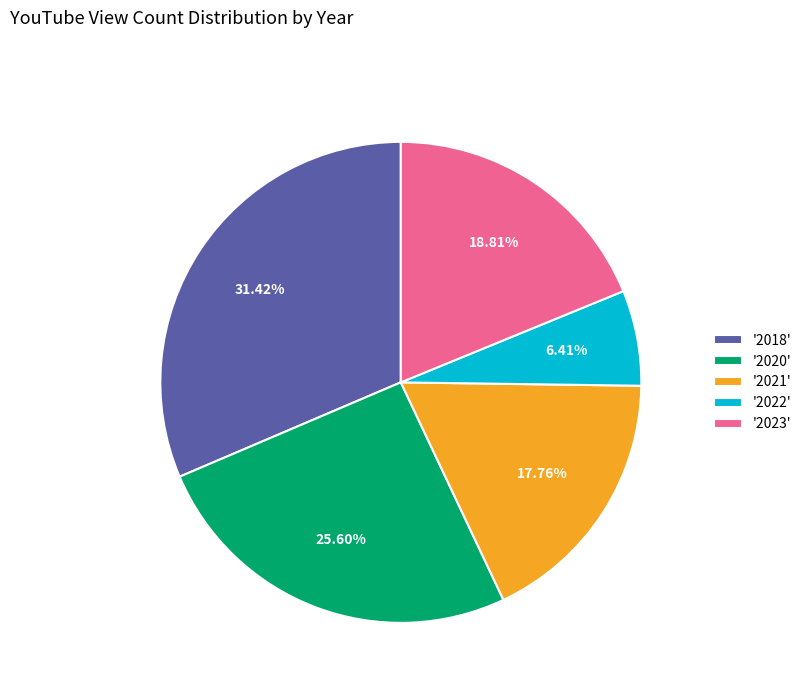

How many slices are in this pie chart?

5